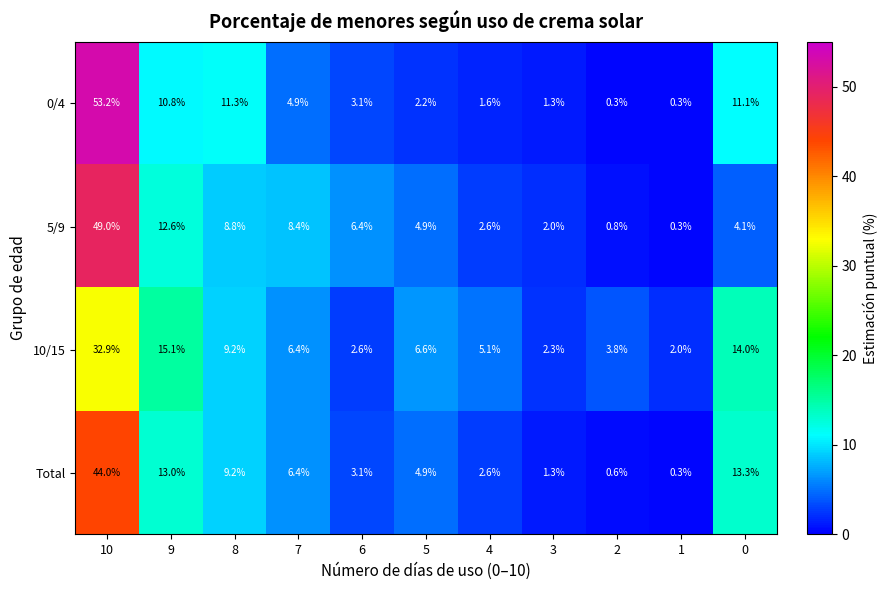

Which series has the largest total across all categories?

0/4